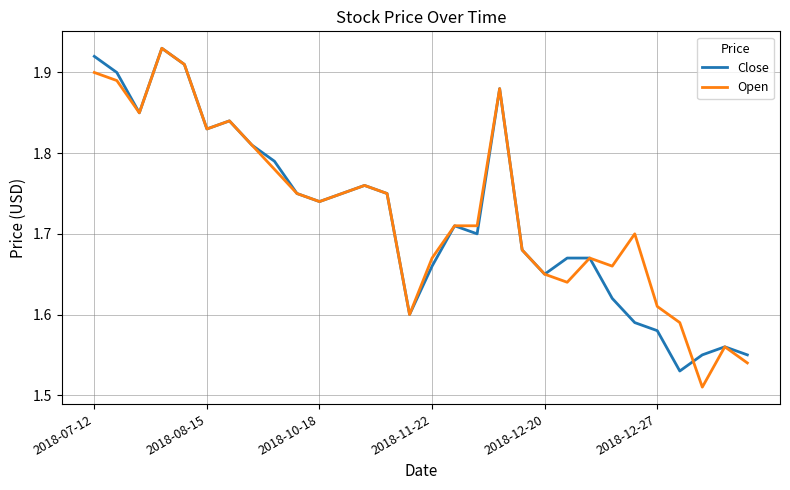

What is the difference between the maximum and minimum values in the Open series?

0.4